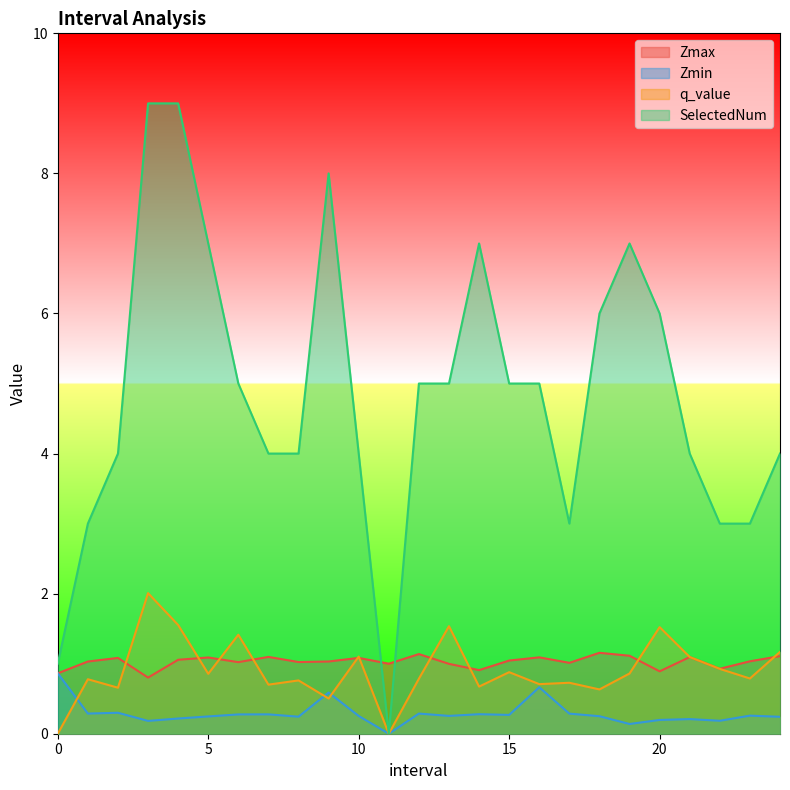

How many data points in SelectedNum are less than 5?

12